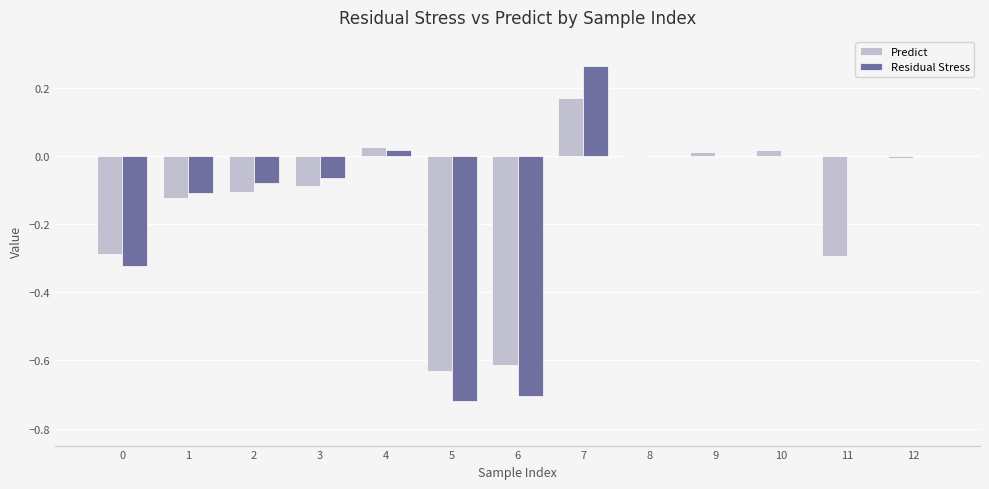

What is the sum of the Residual Stress values at 6 and 7?

-0.4